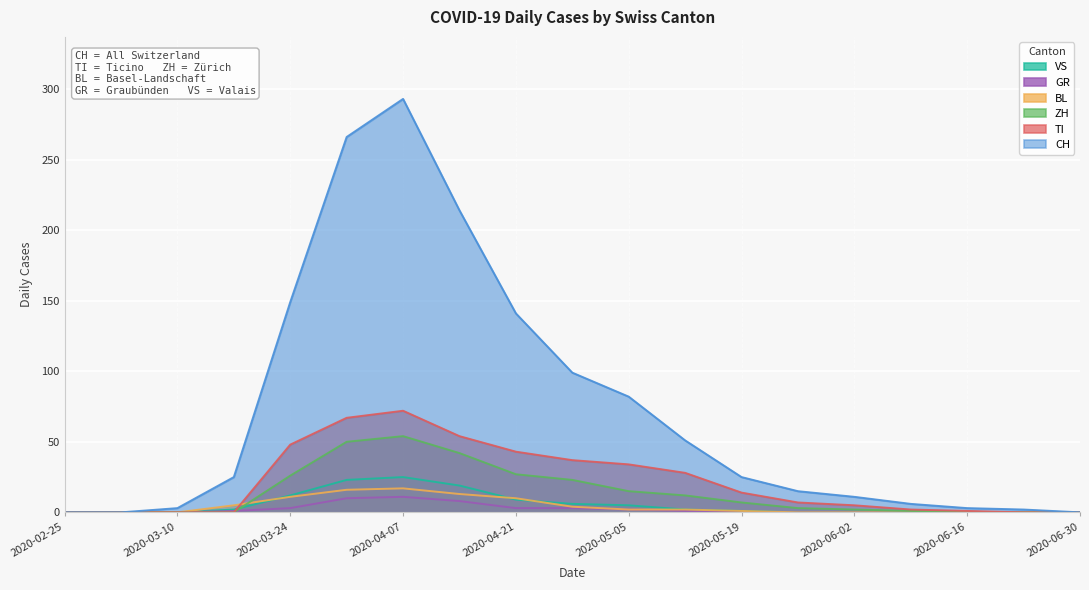

Which category has the lowest value across all series?

2020-02-25